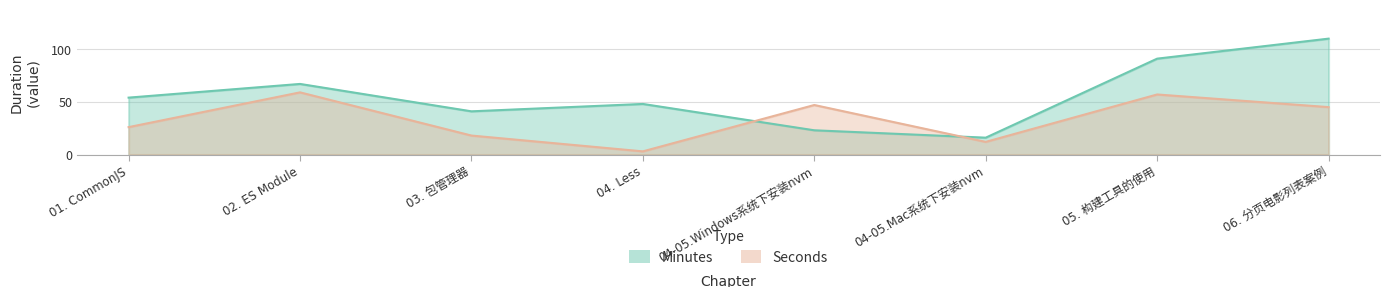

How many times do Seconds and Minutes cross each other?

2